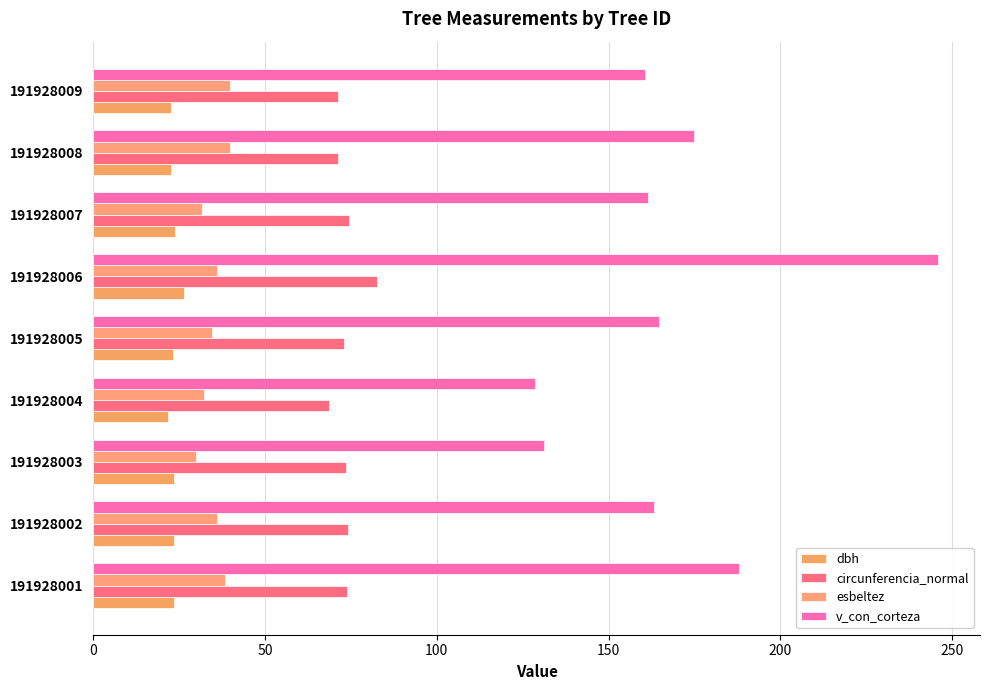

How many values in the v_con_corteza series exceed 163?

5